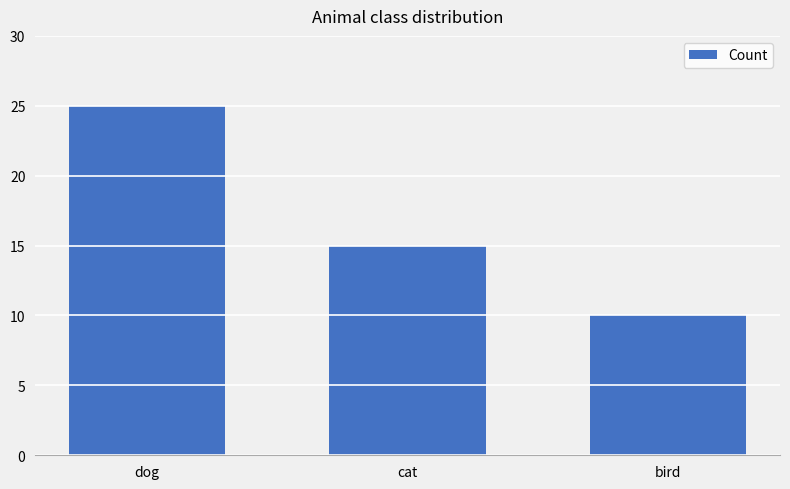

Reading left to right, transcribe all the data shown in this chart.

dog=25	cat=15	bird=10